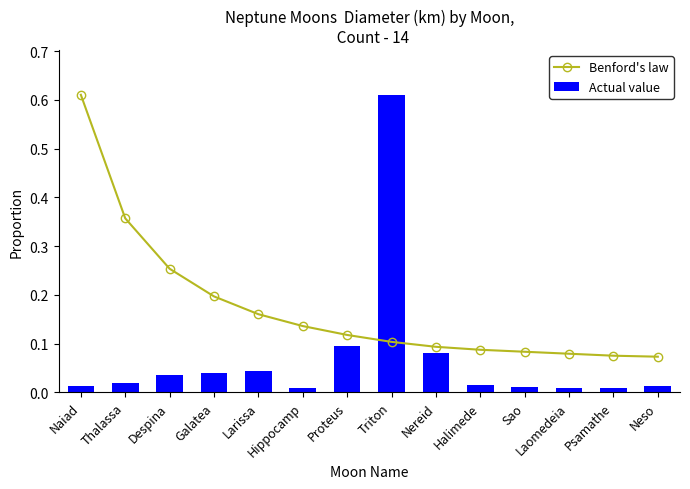

Are the bars horizontal?

No